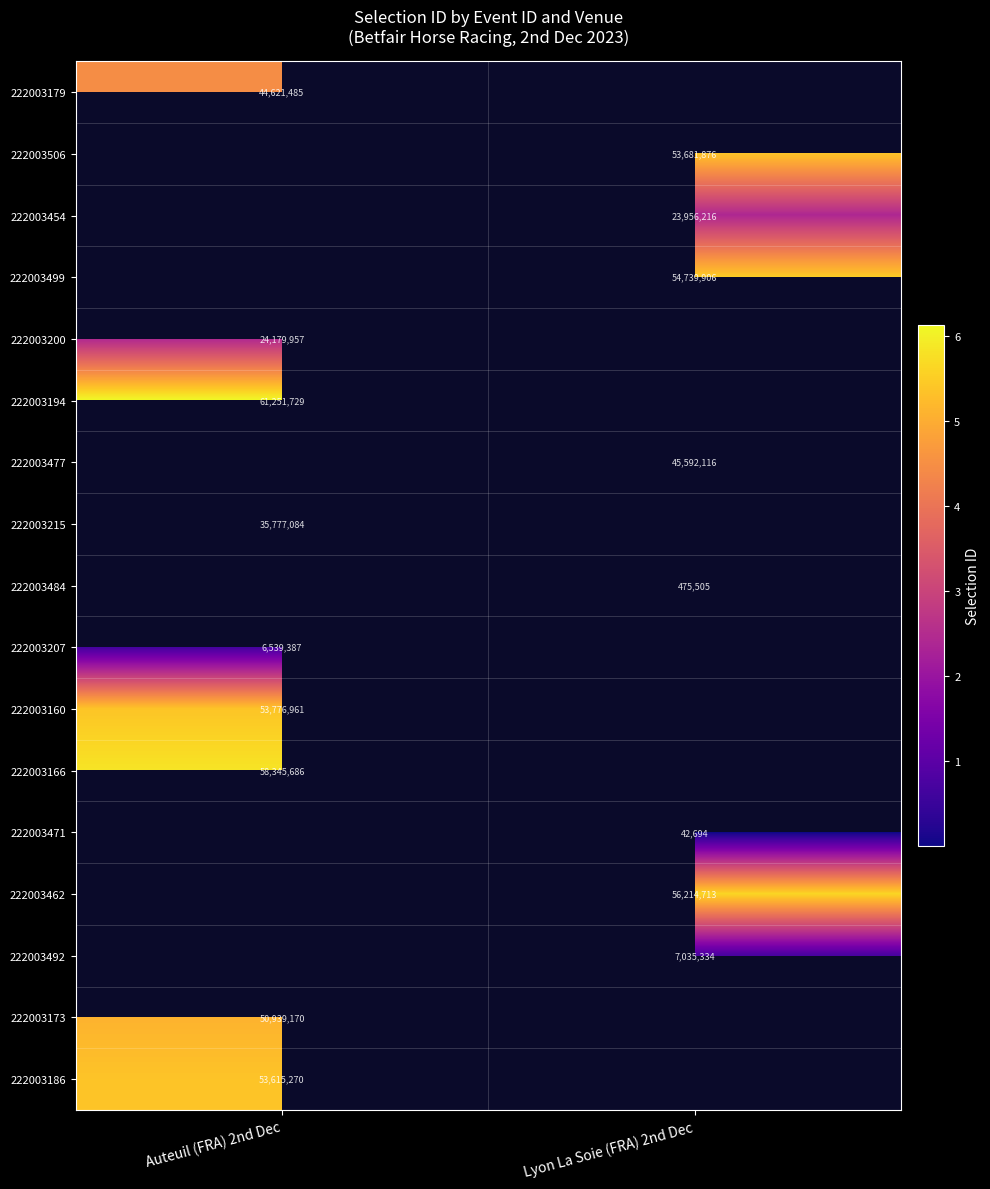

Count the number of data series in this chart.

17